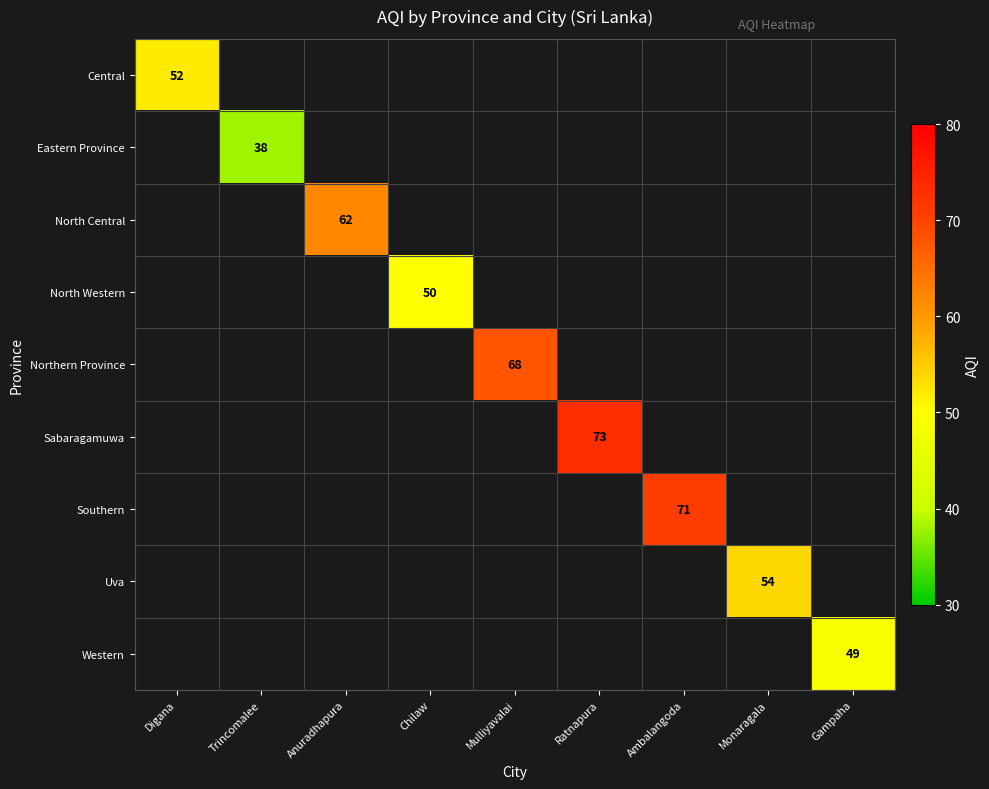

At which category does the chart reach its minimum across all series?

Trincomalee